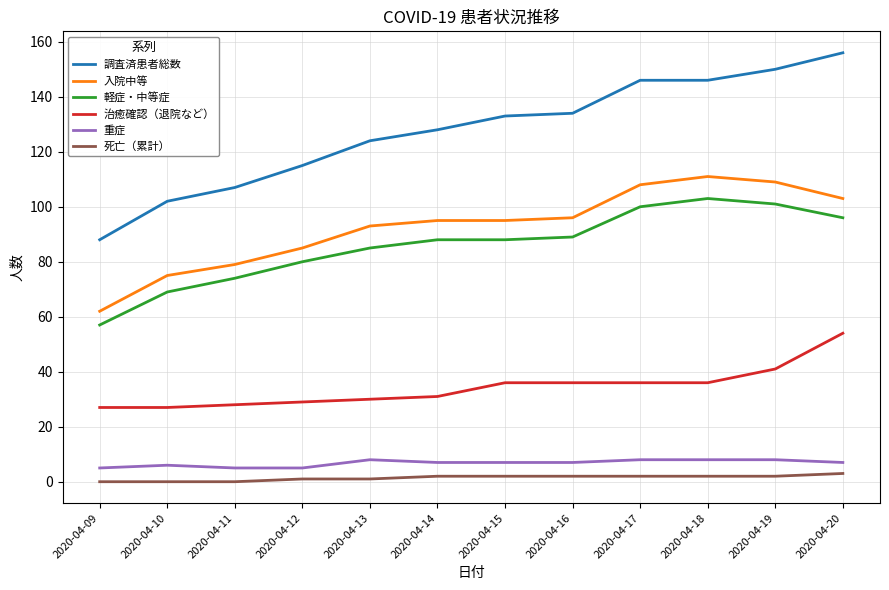

At which label does 治癒確認（退院など） reach its peak?

2020-04-20